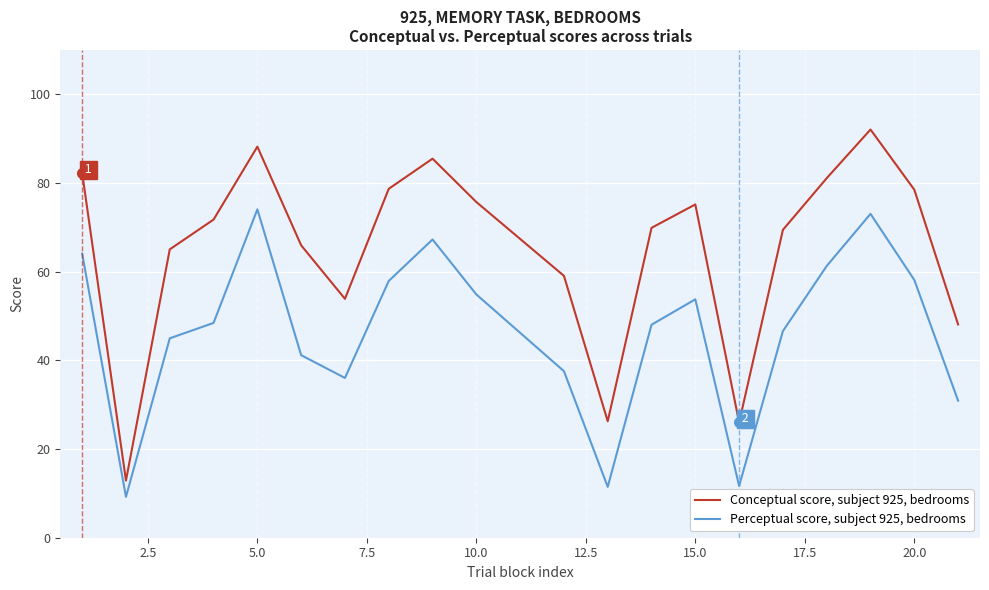

What is the minimum value for Conceptual score, subject 925, bedrooms?

12.9